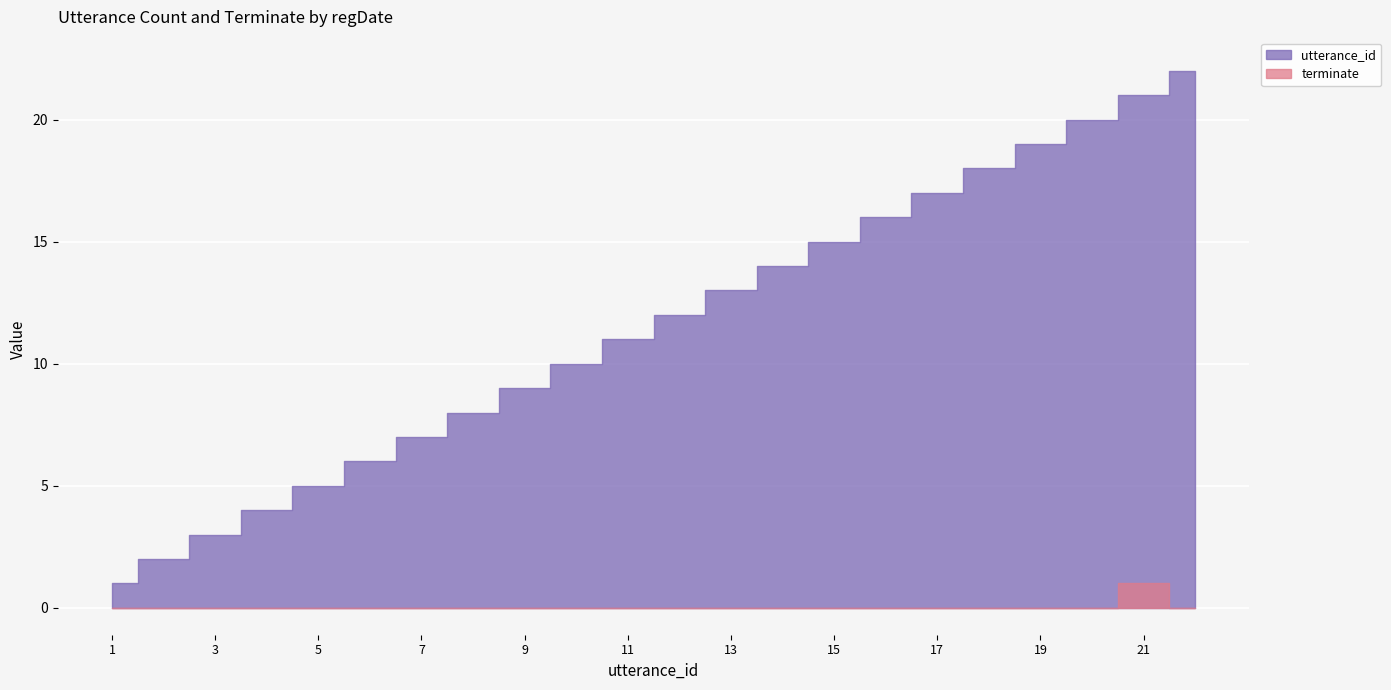

What is the highest value of the utterance_id series?

22